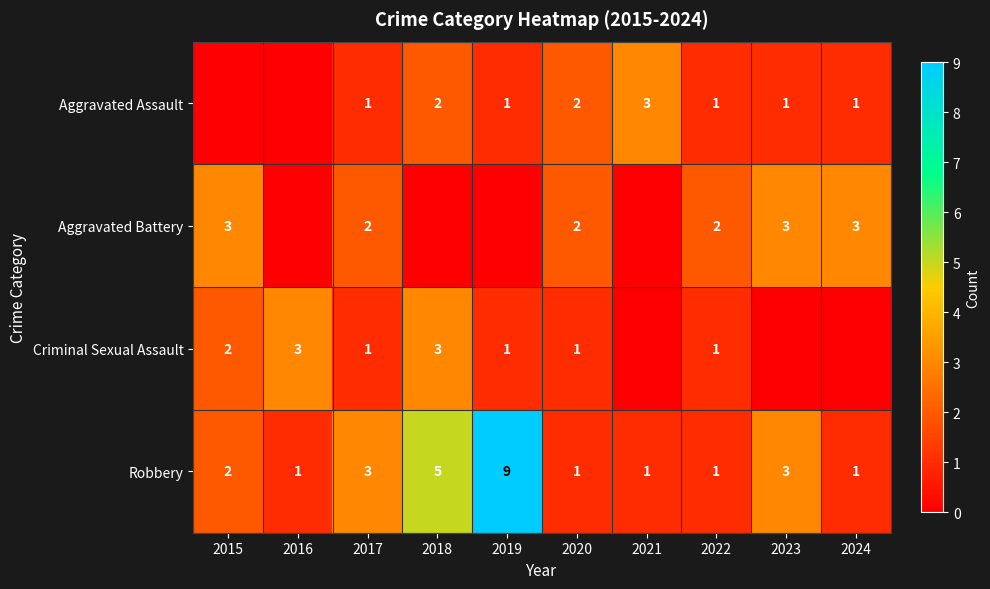

What is the difference between the maximum and minimum values in the Robbery series?

8